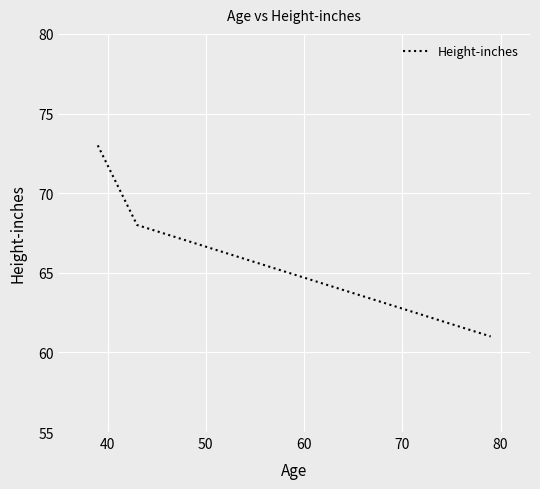

What is the difference between the maximum and minimum values?

12